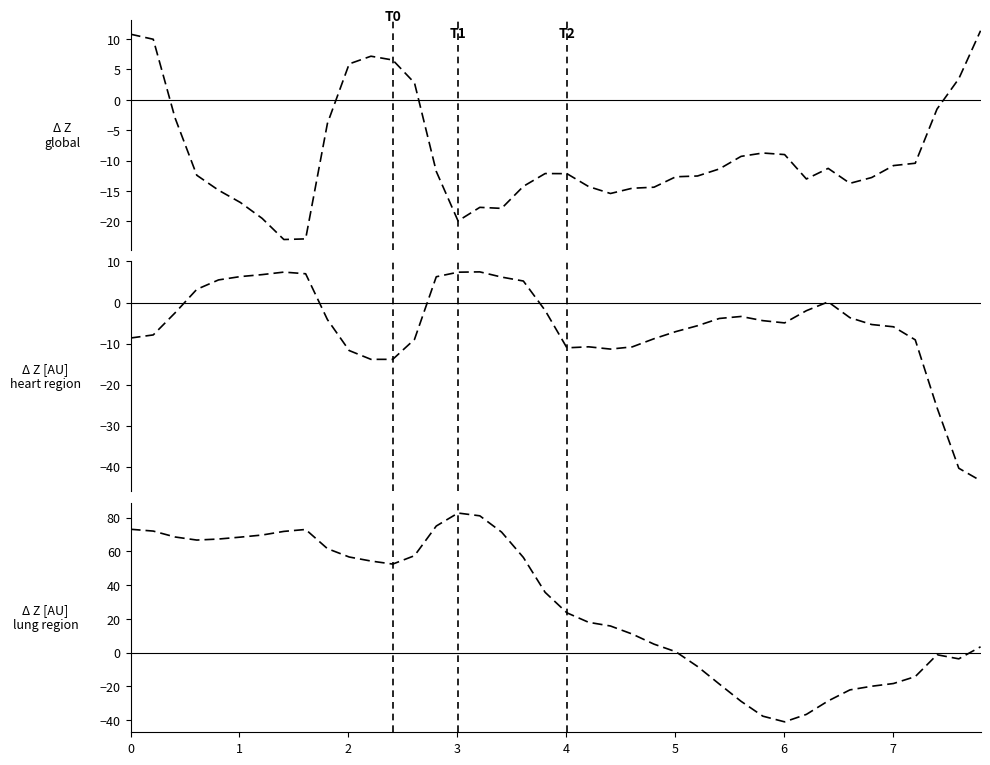

What is the difference between the second highest and minimum values in the col_3 (Δ Z lung region) series?

122.1